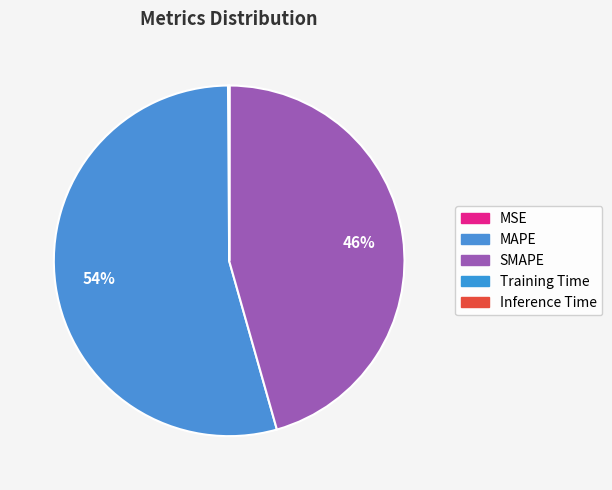

Rank the categories by value from lowest to highest.

Inference Time, Training Time, MSE, SMAPE, MAPE